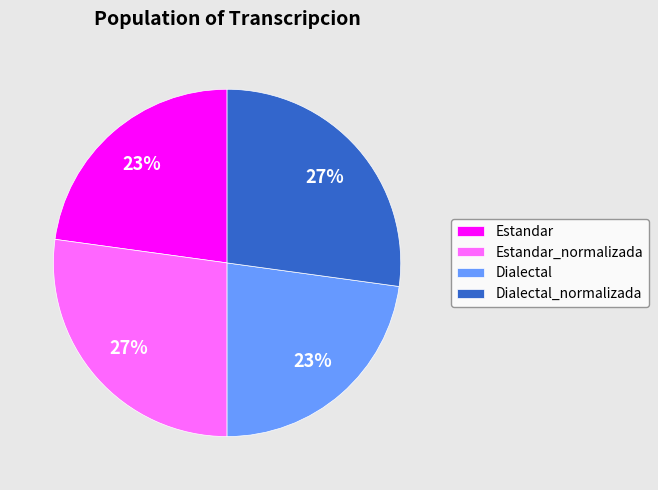

To the nearest percent, what is the difference between the Dialectal_normalizada and Dialectal slice percentages?

4%